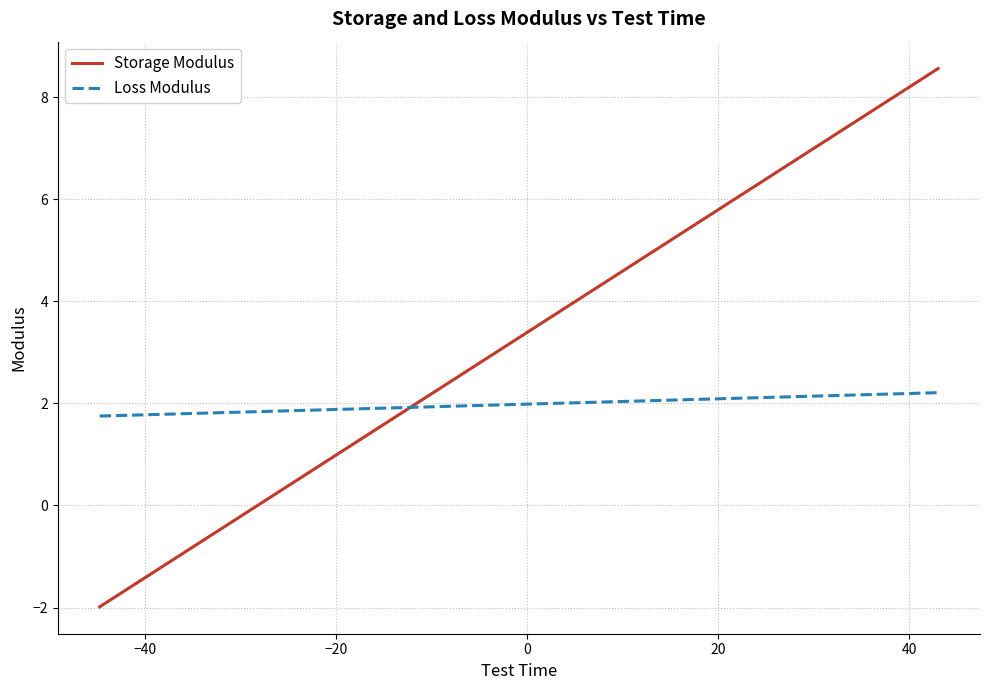

How many intersections are there between Storage Modulus and Loss Modulus?

1